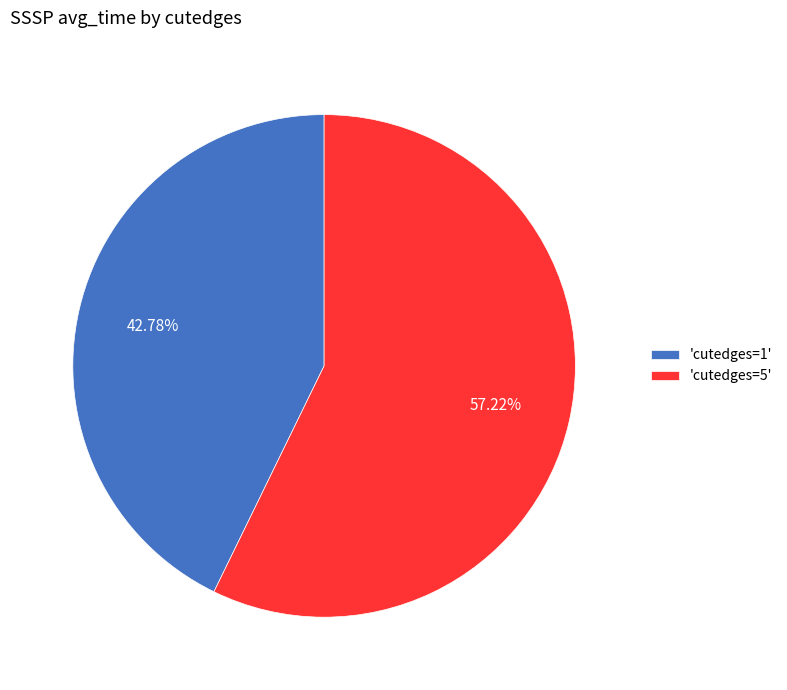

What is the majority slice?

'cutedges=5'